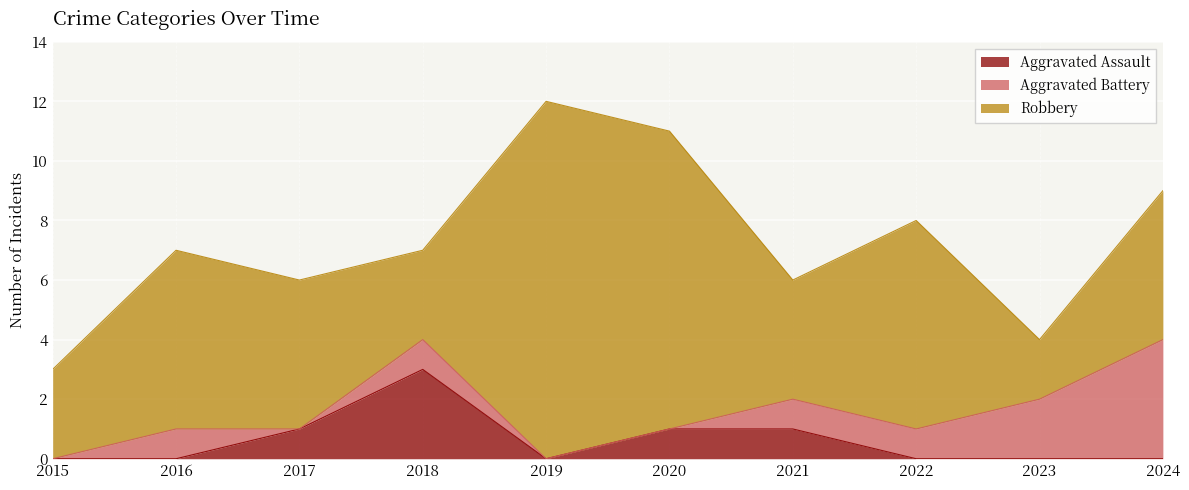

The value of Aggravated Battery at 2021 is 1. True or false?

False